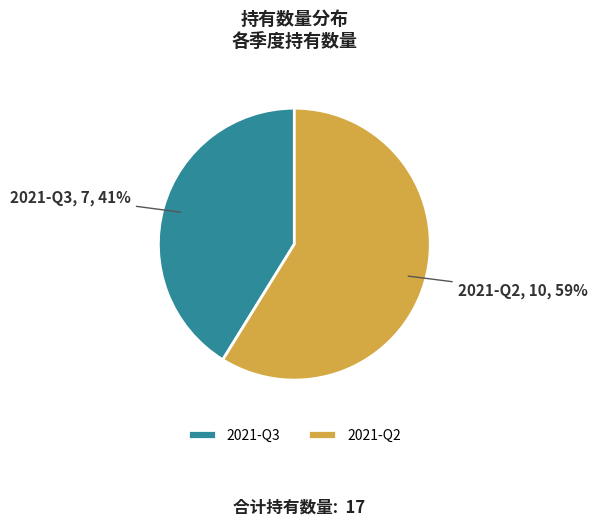

Does any single category account for the majority?

Yes